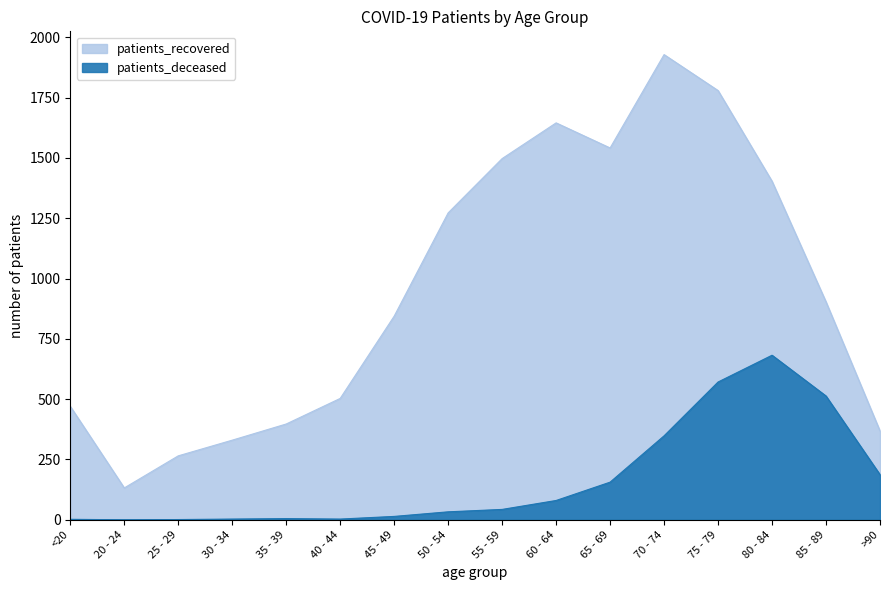

What is the value of the patients_deceased point at the 12th from the left?

348